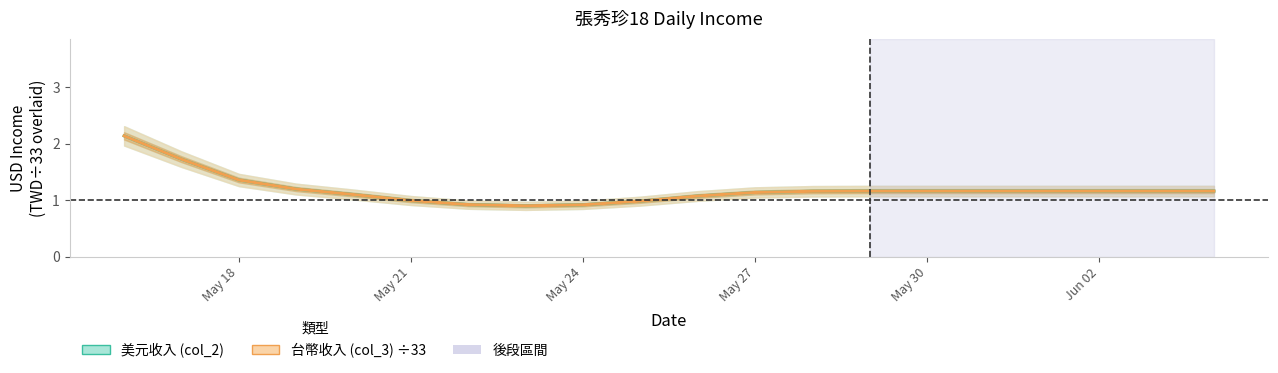

Does the chart have visible grid lines?

No